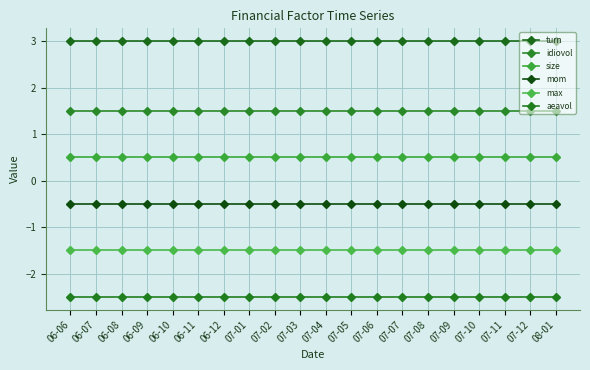

Reading left to right, transcribe all the data shown in this chart.

turn: 3.0	3.0	3.0	3.0	3.0	3.0	3.0	3.0	3.0	3.0	3.0	3.0	3.0	3.0	3.0	3.0	3.0	3.0	3.0	3.0
idiovol: 1.5	1.5	1.5	1.5	1.5	1.5	1.5	1.5	1.5	1.5	1.5	1.5	1.5	1.5	1.5	1.5	1.5	1.5	1.5	1.5
size: 0.5	0.5	0.5	0.5	0.5	0.5	0.5	0.5	0.5	0.5	0.5	0.5	0.5	0.5	0.5	0.5	0.5	0.5	0.5	0.5
mom: -0.5	-0.5	-0.5	-0.5	-0.5	-0.5	-0.5	-0.5	-0.5	-0.5	-0.5	-0.5	-0.5	-0.5	-0.5	-0.5	-0.5	-0.5	-0.5	-0.5
max: -1.5	-1.5	-1.5	-1.5	-1.5	-1.5	-1.5	-1.5	-1.5	-1.5	-1.5	-1.5	-1.5	-1.5	-1.5	-1.5	-1.5	-1.5	-1.5	-1.5
aeavol: -2.5	-2.5	-2.5	-2.5	-2.5	-2.5	-2.5	-2.5	-2.5	-2.5	-2.5	-2.5	-2.5	-2.5	-2.5	-2.5	-2.5	-2.5	-2.5	-2.5